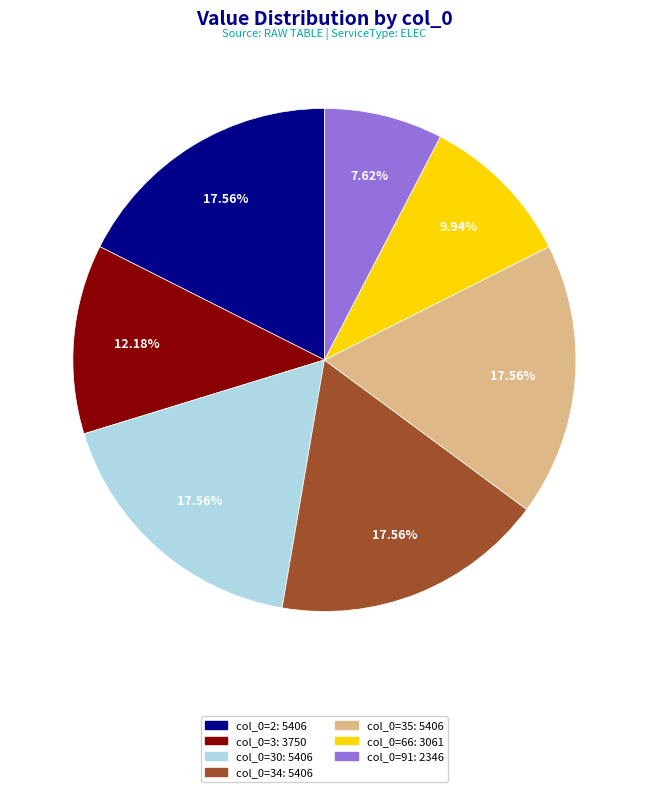

Is there a majority slice in this chart?

No